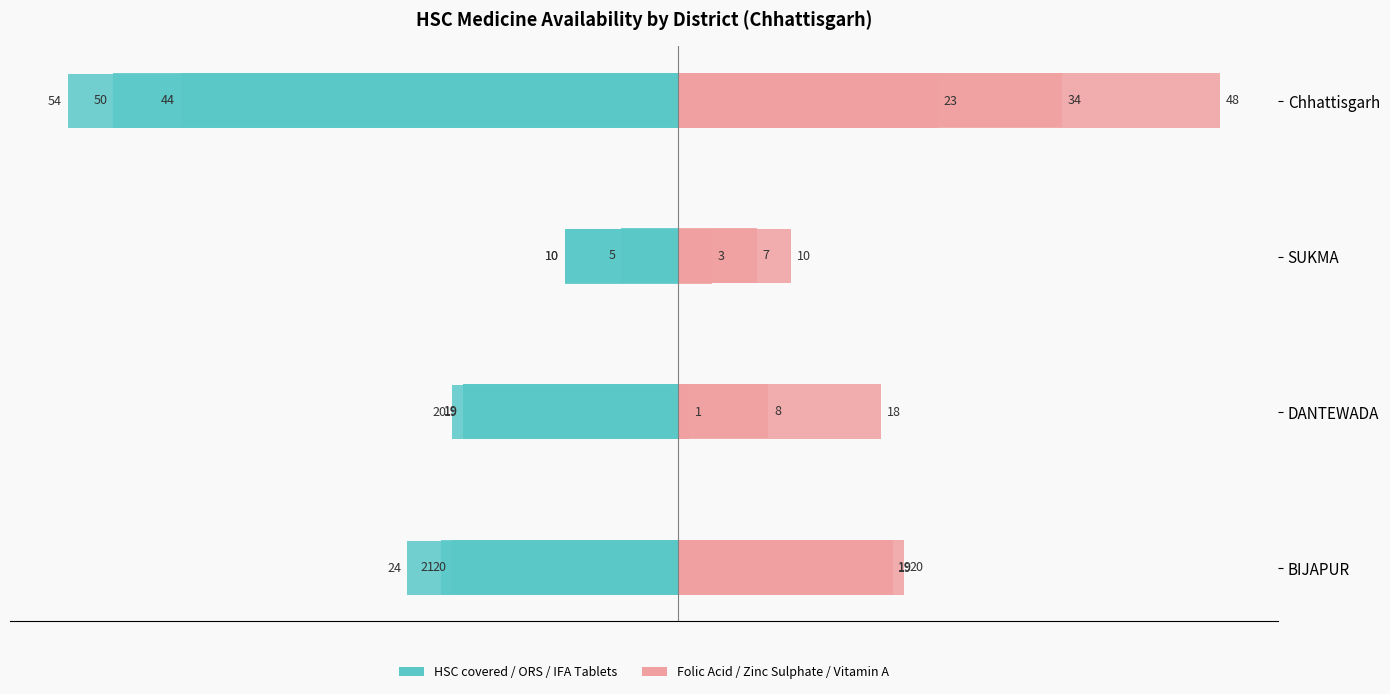

What is the difference between the maximum and minimum values in the Number of HSC covered series?

44